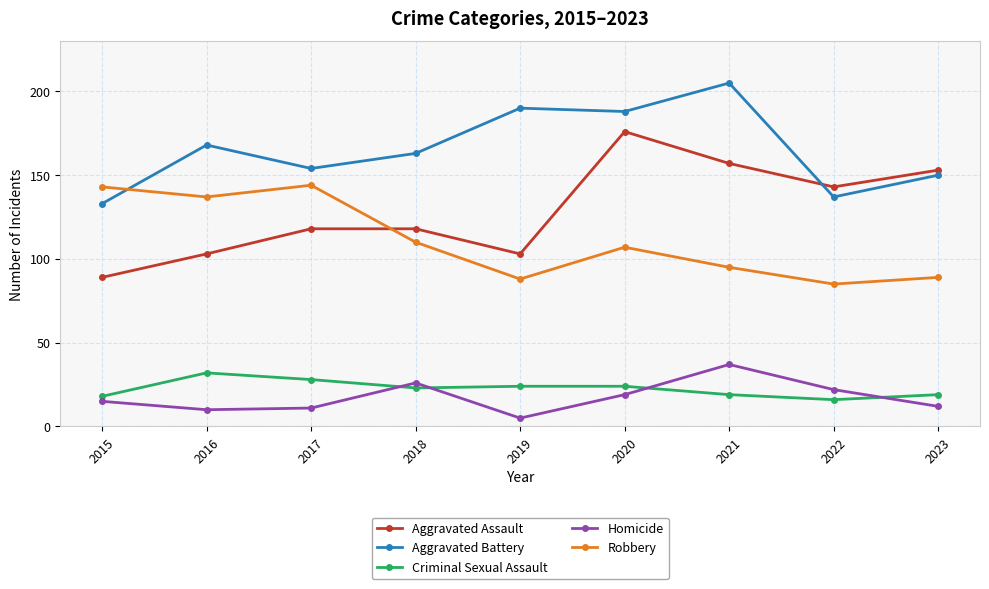

True or false: Homicide and Robbery cross at least once.

False